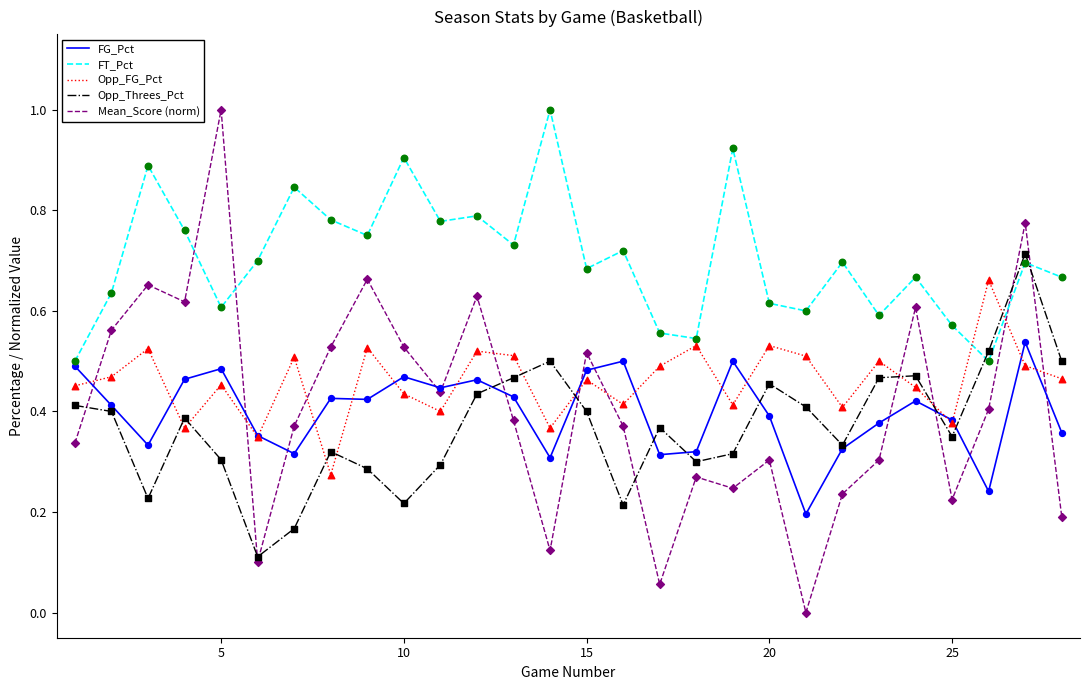

Which series has the largest total across all categories?

FT_Pct